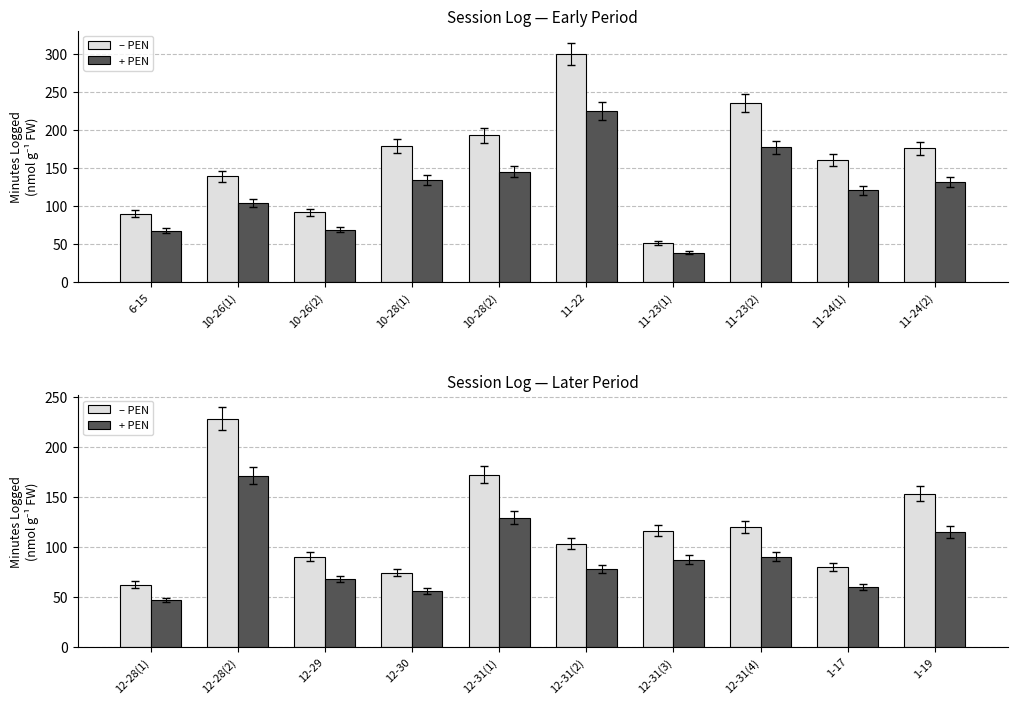

What position from the right is 6-15?

10